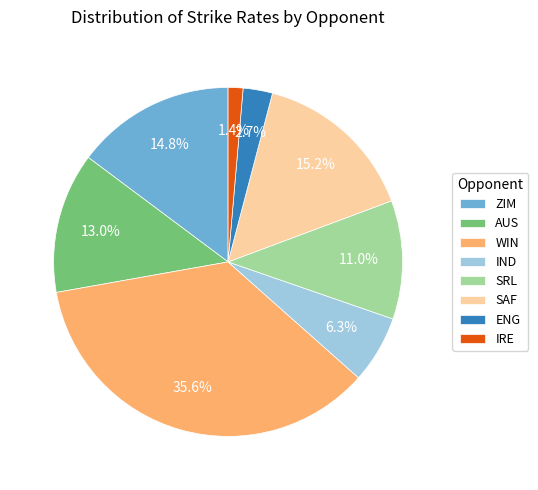

To the nearest percent, what is the difference between the largest and smallest slice percentages?

34%